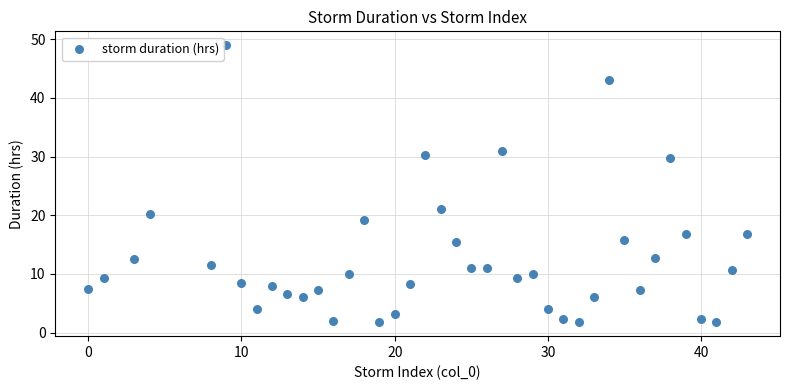

What Y value in the scatter plot is closest to 25?

21.0